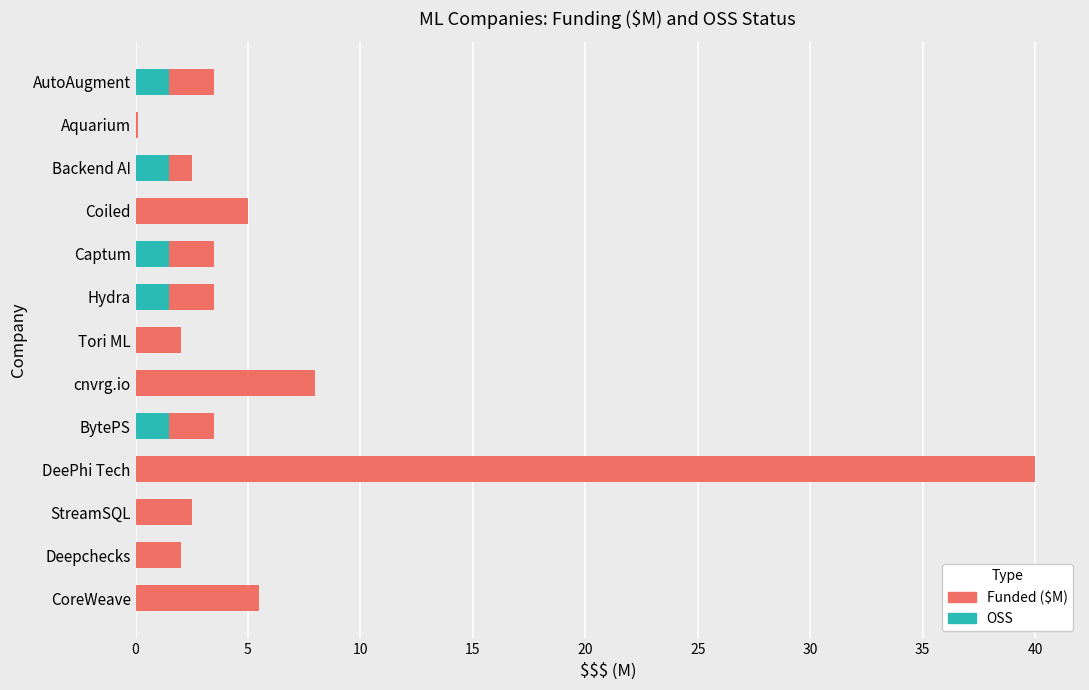

At which category is the sum across all series the highest?

DeePhi Tech